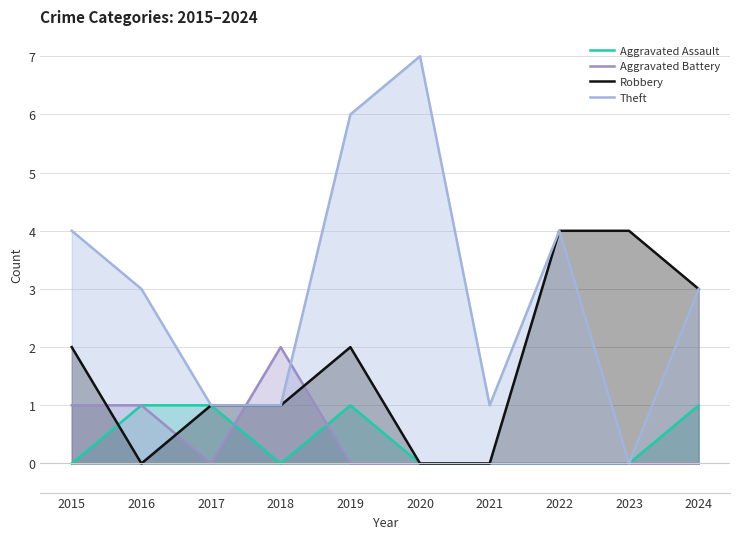

List the series in order of their peak value, highest first.

Theft, Robbery, Aggravated Battery, Aggravated Assault